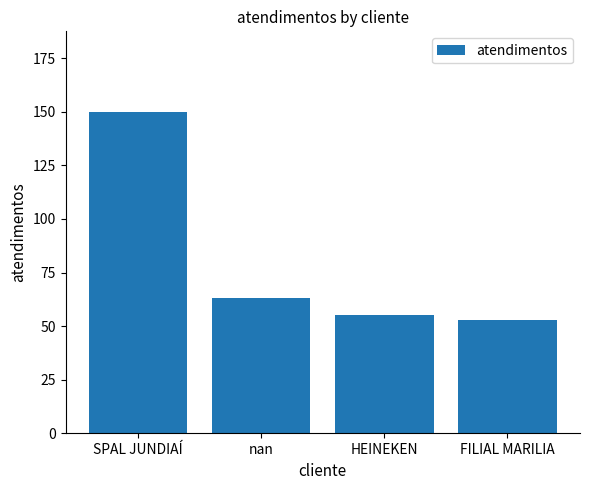

The chart shows a value of 53 at FILIAL MARILIA. True or false?

True